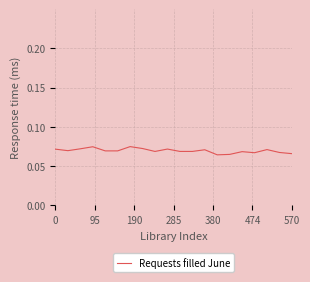

Is this an area chart (filled region under the line)?

No